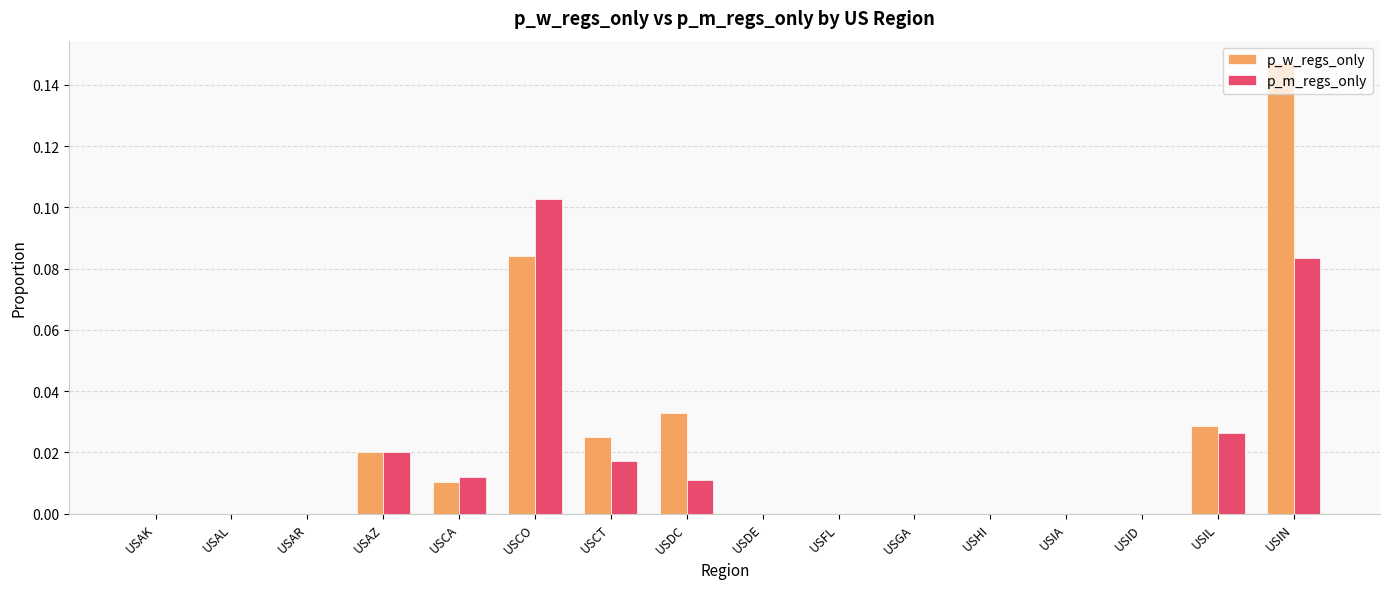

The p_m_regs_only series shows 0.0 at USCT. True or false?

True